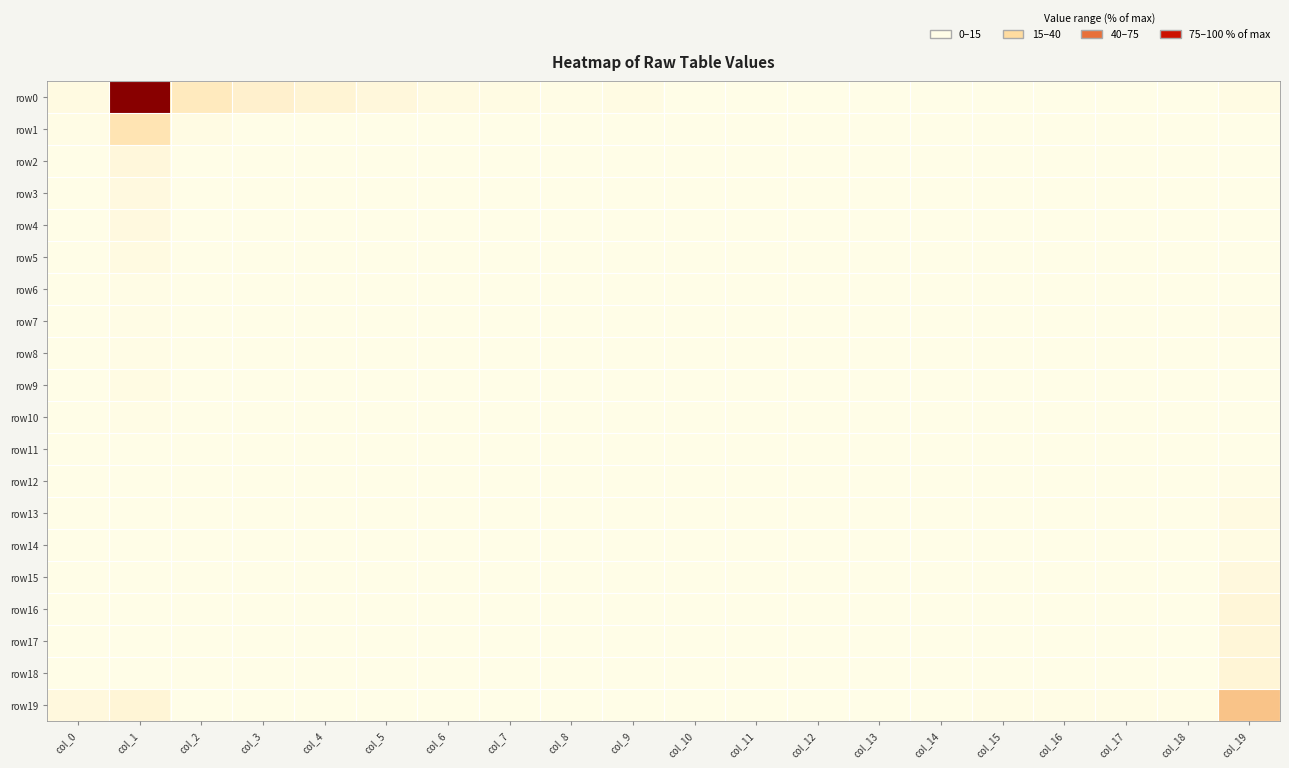

Reading left to right, transcribe all the data shown in this chart.

row0: col_0=1.2	col_1=100.0	col_2=8.8	col_3=5.7	col_4=3.9	col_5=2.4	col_6=1.4	col_7=0.9	col_8=0.7	col_9=0.8	col_10=0.3	col_11=0.0	col_12=0.1	col_13=0.1	col_14=0.1	col_15=0.1	col_16=0.0	col_17=0.0	col_18=0.1	col_19=1.1
row1: col_0=0.6	col_1=11.3	col_2=0.8	col_3=0.3	col_4=0.2	col_5=0.2	col_6=0.0	col_7=0.1	col_8=0.0	col_9=0.1	col_10=0.2	col_11=0.0	col_12=0.0	col_13=0.0	col_14=0.0	col_15=0.0	col_16=0.0	col_17=0.0	col_18=0.0	col_19=0.0
row2: col_0=0.3	col_1=2.5	col_2=0.3	col_3=0.1	col_4=0.1	col_5=0.2	col_6=0.0	col_7=0.0	col_8=0.0	col_9=0.0	col_10=0.0	col_11=0.0	col_12=0.1	col_13=0.0	col_14=0.0	col_15=0.0	col_16=0.0	col_17=0.0	col_18=0.0	col_19=0.1
row3: col_0=0.1	col_1=1.7	col_2=0.3	col_3=0.0	col_4=0.1	col_5=0.0	col_6=0.1	col_7=0.1	col_8=0.0	col_9=0.0	col_10=0.0	col_11=0.0	col_12=0.0	col_13=0.0	col_14=0.0	col_15=0.0	col_16=0.0	col_17=0.0	col_18=0.0	col_19=0.0
row4: col_0=0.2	col_1=1.6	col_2=0.0	col_3=0.0	col_4=0.1	col_5=0.1	col_6=0.1	col_7=0.1	col_8=0.0	col_9=0.0	col_10=0.0	col_11=0.0	col_12=0.0	col_13=0.0	col_14=0.0	col_15=0.0	col_16=0.0	col_17=0.0	col_18=0.0	col_19=0.0
row5: col_0=0.2	col_1=1.4	col_2=0.1	col_3=0.1	col_4=0.0	col_5=0.0	col_6=0.1	col_7=0.0	col_8=0.1	col_9=0.0	col_10=0.0	col_11=0.0	col_12=0.0	col_13=0.0	col_14=0.0	col_15=0.0	col_16=0.0	col_17=0.0	col_18=0.0	col_19=0.2
row6: col_0=0.1	col_1=0.4	col_2=0.0	col_3=0.2	col_4=0.1	col_5=0.1	col_6=0.0	col_7=0.0	col_8=0.1	col_9=0.0	col_10=0.0	col_11=0.0	col_12=0.0	col_13=0.0	col_14=0.0	col_15=0.0	col_16=0.1	col_17=0.0	col_18=0.0	col_19=0.2
row7: col_0=0.0	col_1=0.6	col_2=0.0	col_3=0.0	col_4=0.0	col_5=0.0	col_6=0.0	col_7=0.0	col_8=0.1	col_9=0.0	col_10=0.0	col_11=0.0	col_12=0.0	col_13=0.1	col_14=0.1	col_15=0.0	col_16=0.0	col_17=0.0	col_18=0.0	col_19=0.4
row8: col_0=0.1	col_1=0.5	col_2=0.0	col_3=0.0	col_4=0.1	col_5=0.1	col_6=0.0	col_7=0.0	col_8=0.0	col_9=0.1	col_10=0.0	col_11=0.0	col_12=0.0	col_13=0.1	col_14=0.0	col_15=0.0	col_16=0.0	col_17=0.0	col_18=0.0	col_19=0.3
row9: col_0=0.1	col_1=0.8	col_2=0.0	col_3=0.2	col_4=0.0	col_5=0.1	col_6=0.0	col_7=0.1	col_8=0.0	col_9=0.0	col_10=0.0	col_11=0.0	col_12=0.0	col_13=0.0	col_14=0.0	col_15=0.0	col_16=0.0	col_17=0.0	col_18=0.0	col_19=0.3
row10: col_0=0.1	col_1=0.6	col_2=0.0	col_3=0.0	col_4=0.0	col_5=0.0	col_6=0.1	col_7=0.0	col_8=0.0	col_9=0.0	col_10=0.0	col_11=0.1	col_12=0.0	col_13=0.0	col_14=0.0	col_15=0.0	col_16=0.0	col_17=0.0	col_18=0.0	col_19=0.1
row11: col_0=0.0	col_1=0.2	col_2=0.0	col_3=0.0	col_4=0.0	col_5=0.0	col_6=0.0	col_7=0.0	col_8=0.0	col_9=0.0	col_10=0.0	col_11=0.0	col_12=0.0	col_13=0.0	col_14=0.1	col_15=0.0	col_16=0.0	col_17=0.0	col_18=0.0	col_19=0.3
row12: col_0=0.0	col_1=0.2	col_2=0.0	col_3=0.0	col_4=0.0	col_5=0.0	col_6=0.0	col_7=0.1	col_8=0.0	col_9=0.1	col_10=0.0	col_11=0.0	col_12=0.0	col_13=0.0	col_14=0.0	col_15=0.0	col_16=0.0	col_17=0.0	col_18=0.1	col_19=0.5
row13: col_0=0.1	col_1=0.2	col_2=0.0	col_3=0.1	col_4=0.0	col_5=0.0	col_6=0.0	col_7=0.0	col_8=0.1	col_9=0.0	col_10=0.0	col_11=0.0	col_12=0.0	col_13=0.0	col_14=0.0	col_15=0.0	col_16=0.0	col_17=0.0	col_18=0.0	col_19=1.2
row14: col_0=0.0	col_1=0.1	col_2=0.0	col_3=0.0	col_4=0.0	col_5=0.0	col_6=0.0	col_7=0.0	col_8=0.0	col_9=0.1	col_10=0.0	col_11=0.0	col_12=0.0	col_13=0.0	col_14=0.0	col_15=0.0	col_16=0.0	col_17=0.0	col_18=0.0	col_19=1.2
row15: col_0=0.0	col_1=0.2	col_2=0.0	col_3=0.0	col_4=0.0	col_5=0.0	col_6=0.0	col_7=0.0	col_8=0.1	col_9=0.1	col_10=0.0	col_11=0.1	col_12=0.0	col_13=0.0	col_14=0.0	col_15=0.0	col_16=0.0	col_17=0.0	col_18=0.0	col_19=2.0
row16: col_0=0.0	col_1=0.1	col_2=0.0	col_3=0.0	col_4=0.0	col_5=0.0	col_6=0.0	col_7=0.0	col_8=0.0	col_9=0.1	col_10=0.0	col_11=0.0	col_12=0.0	col_13=0.0	col_14=0.1	col_15=0.0	col_16=0.1	col_17=0.0	col_18=0.0	col_19=3.4
row17: col_0=0.1	col_1=0.2	col_2=0.0	col_3=0.0	col_4=0.1	col_5=0.0	col_6=0.0	col_7=0.0	col_8=0.0	col_9=0.0	col_10=0.0	col_11=0.0	col_12=0.0	col_13=0.0	col_14=0.0	col_15=0.0	col_16=0.0	col_17=0.0	col_18=0.0	col_19=3.2
row18: col_0=0.0	col_1=0.2	col_2=0.0	col_3=0.0	col_4=0.0	col_5=0.0	col_6=0.0	col_7=0.0	col_8=0.0	col_9=0.0	col_10=0.0	col_11=0.0	col_12=0.0	col_13=0.0	col_14=0.1	col_15=0.0	col_16=0.0	col_17=0.0	col_18=0.0	col_19=3.6
row19: col_0=2.1	col_1=3.9	col_2=0.1	col_3=0.1	col_4=0.0	col_5=0.0	col_6=0.0	col_7=0.0	col_8=0.1	col_9=0.1	col_10=0.1	col_11=0.0	col_12=0.2	col_13=0.1	col_14=0.1	col_15=0.5	col_16=0.6	col_17=0.6	col_18=0.5	col_19=20.7